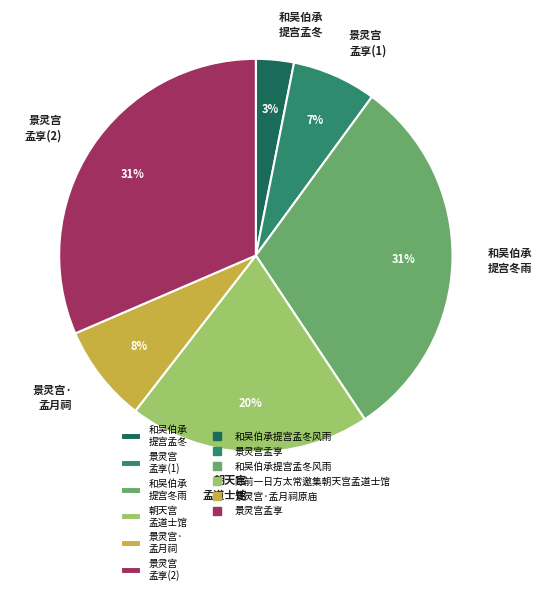

To the nearest percent, what is the average slice percentage?

17%